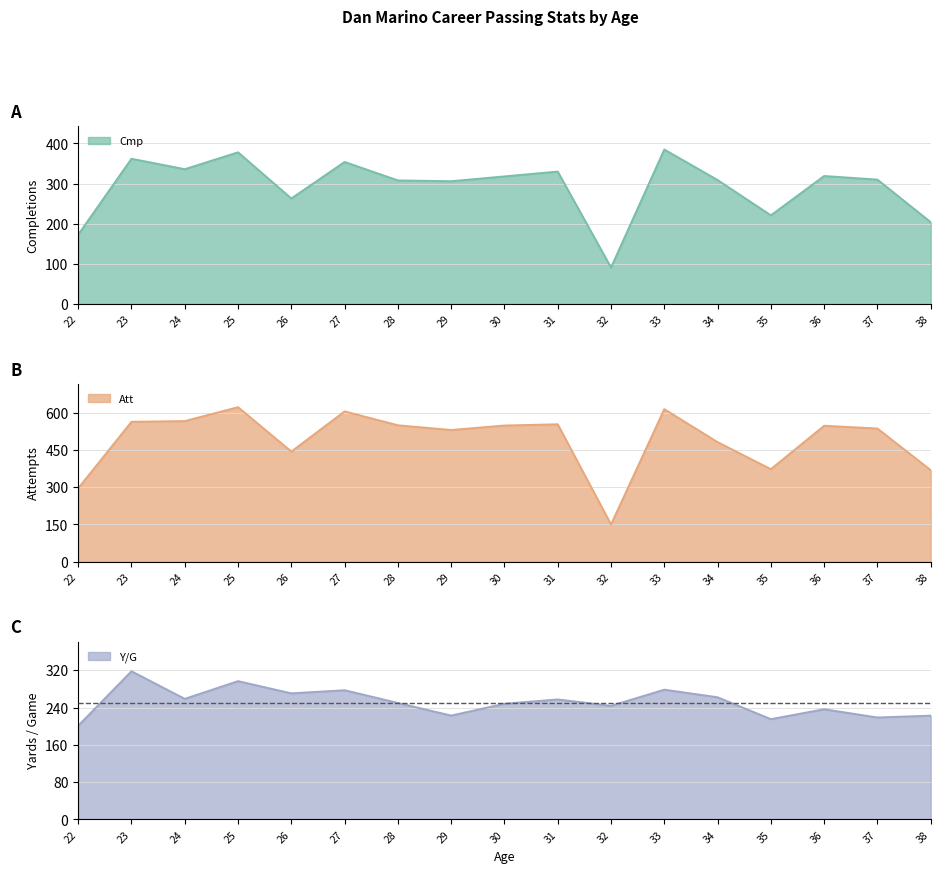

Reading left to right, list all the values displayed in this chart.

Cmp: 173.0	362.0	336.0	378.0	263.0	354.0	308.0	306.0	318.0	330.0	91.0	385.0	309.0	221.0	319.0	310.0	204.0
Att: 296.0	564.0	567.0	623.0	444.0	606.0	550.0	531.0	549.0	554.0	150.0	615.0	482.0	373.0	548.0	537.0	369.0
Y/G: 200.9	317.8	258.6	296.6	270.4	277.1	249.8	222.7	248.1	257.3	243.6	278.3	262.0	215.0	236.3	218.6	222.5